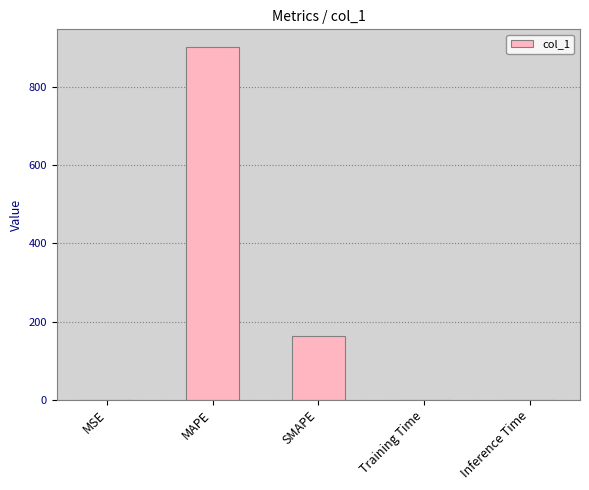

Are the bars grouped side by side (vs. stacked)?

No